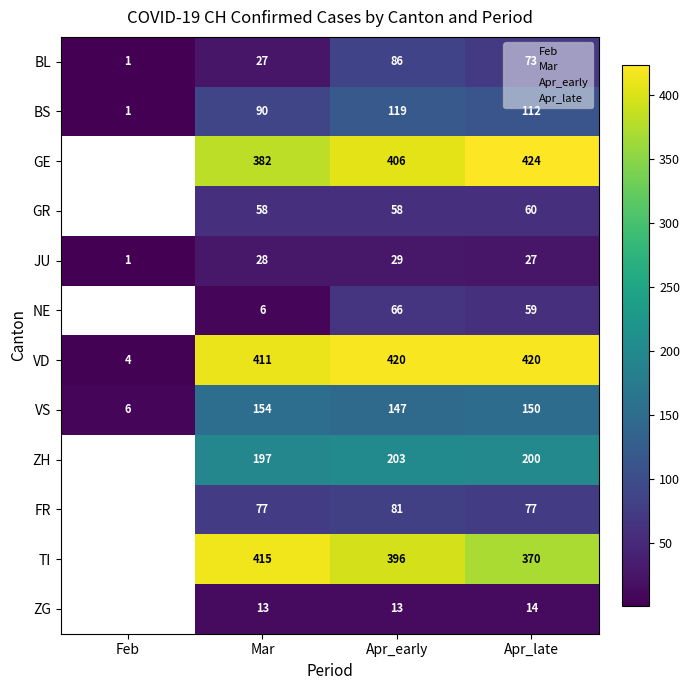

List the series in order of their overall mean, highest first.

BS, GE, GR, JU, NE, VD, VS, ZH, FR, TI, ZG, BL